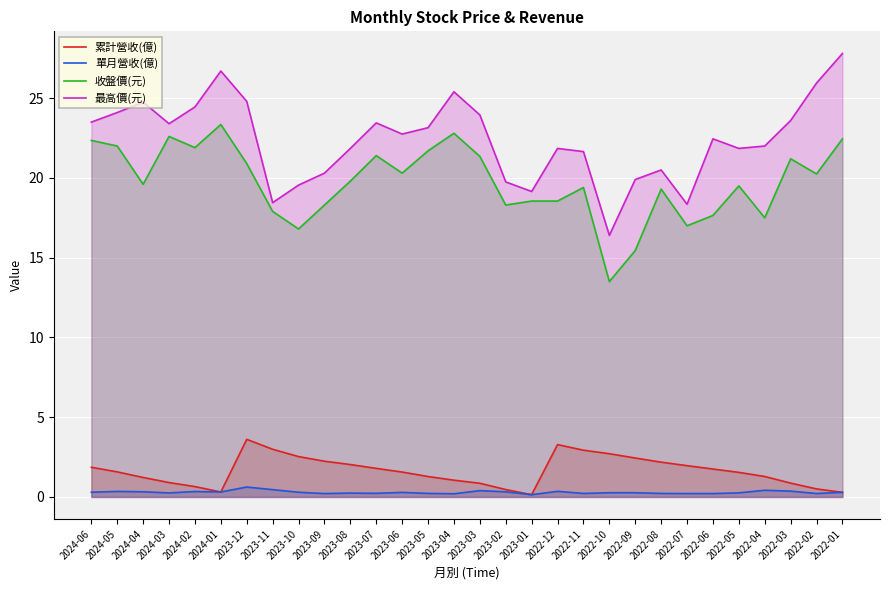

At 2024-04, list the series in order from largest to smallest.

最高價(元), 收盤價(元), 累計營收(億), 單月營收(億)